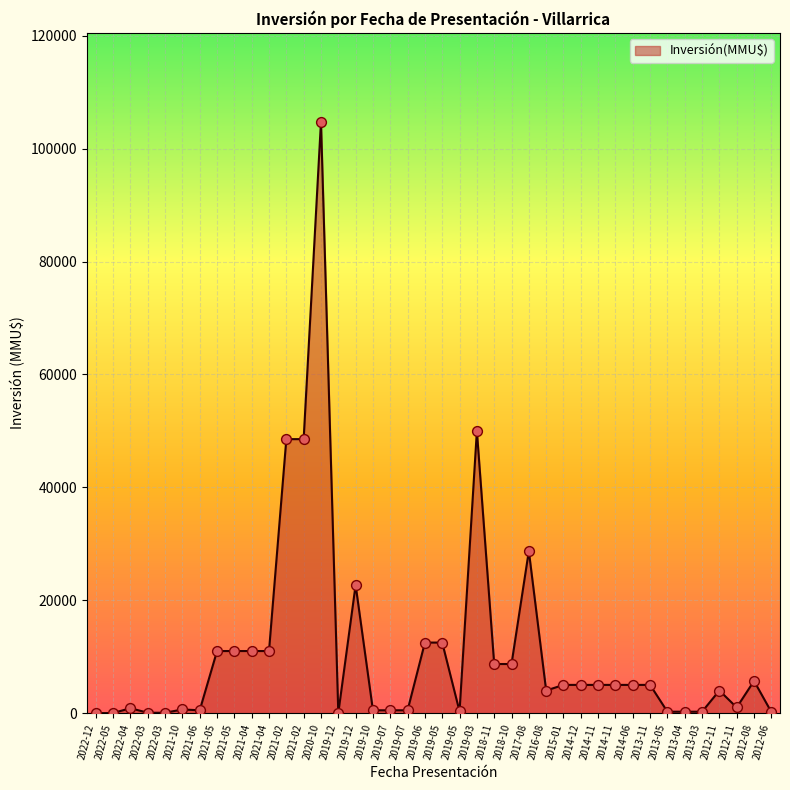

What is the change in value from 2019-07 to 2018-11?

+8200